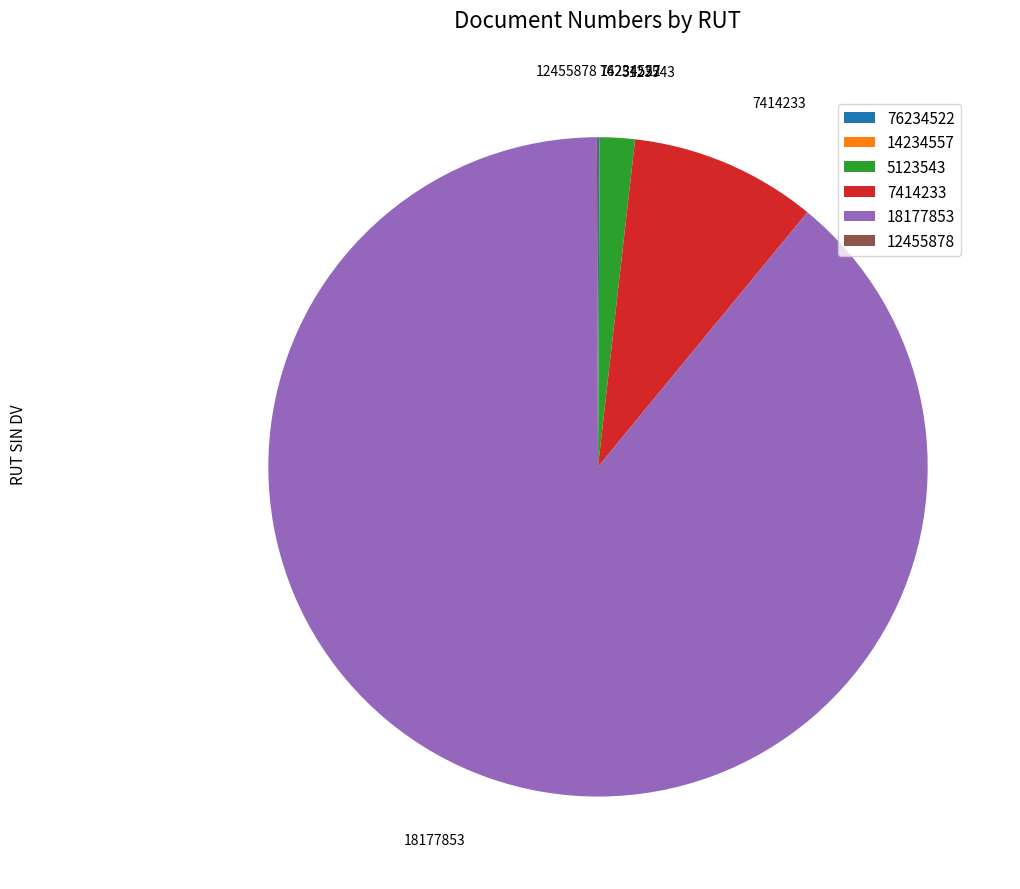

True or false: 5123543 accounts for 12% of the total.

False